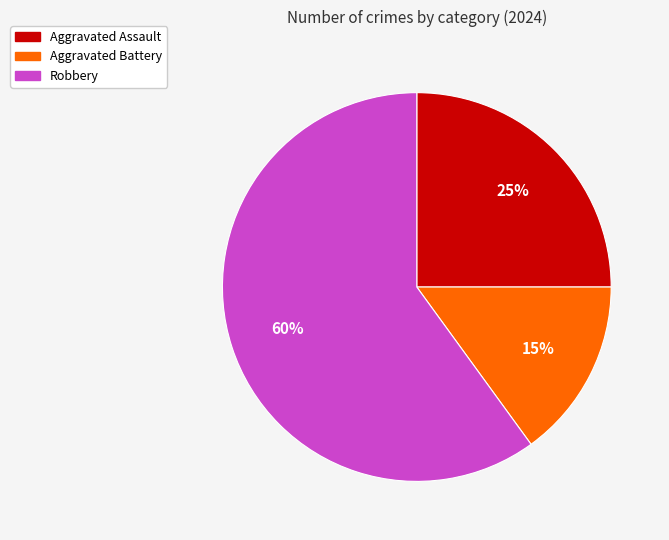

Is there a majority slice in this chart?

Yes